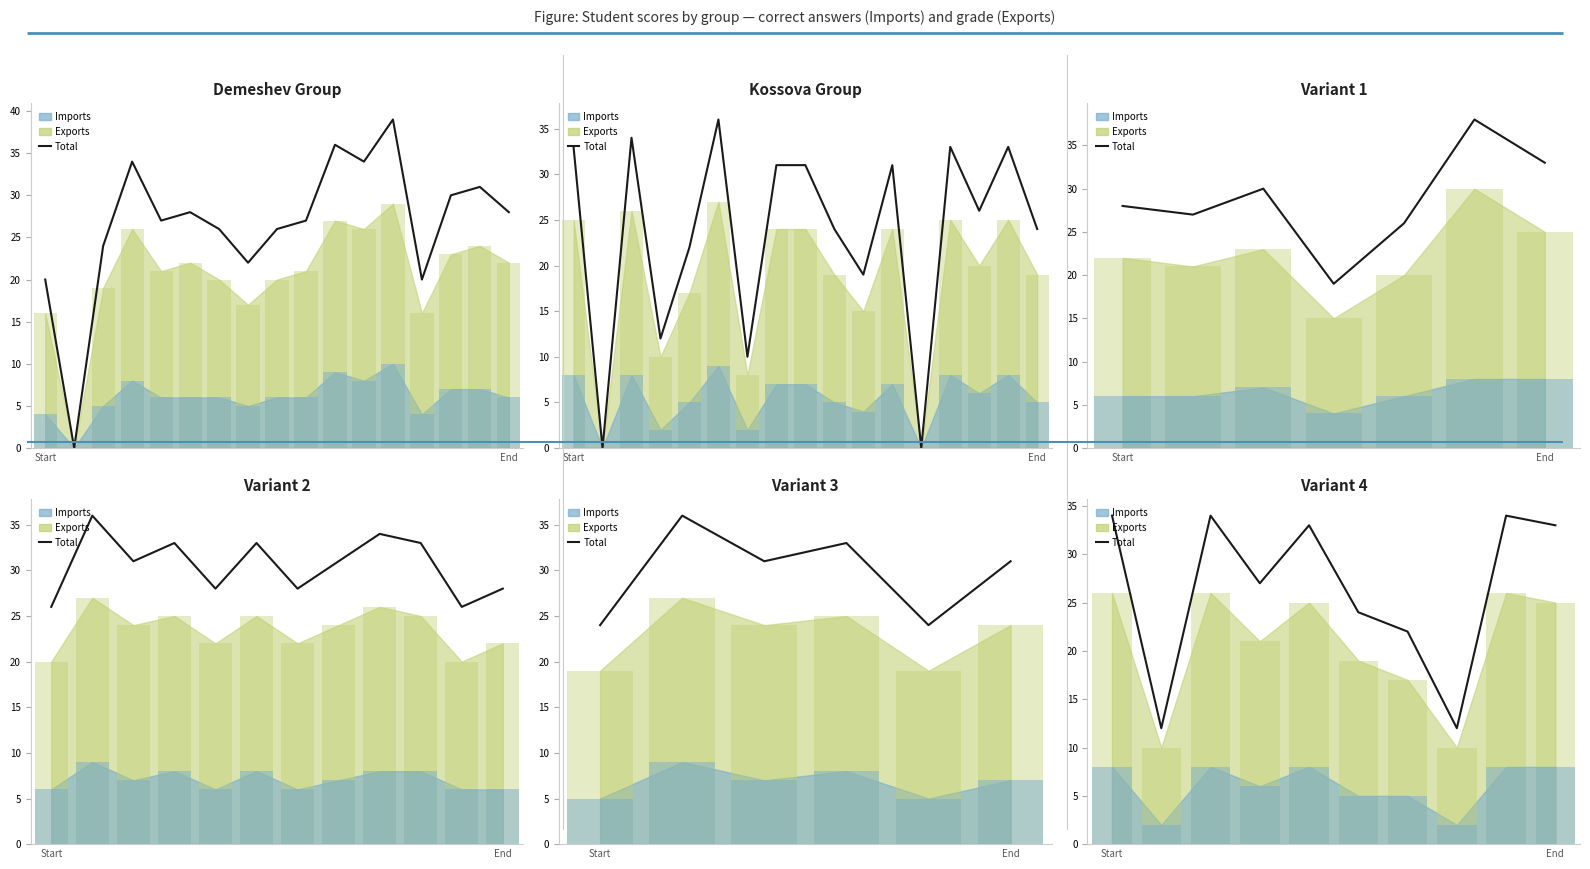

Which has a higher value, 6 or End?

6